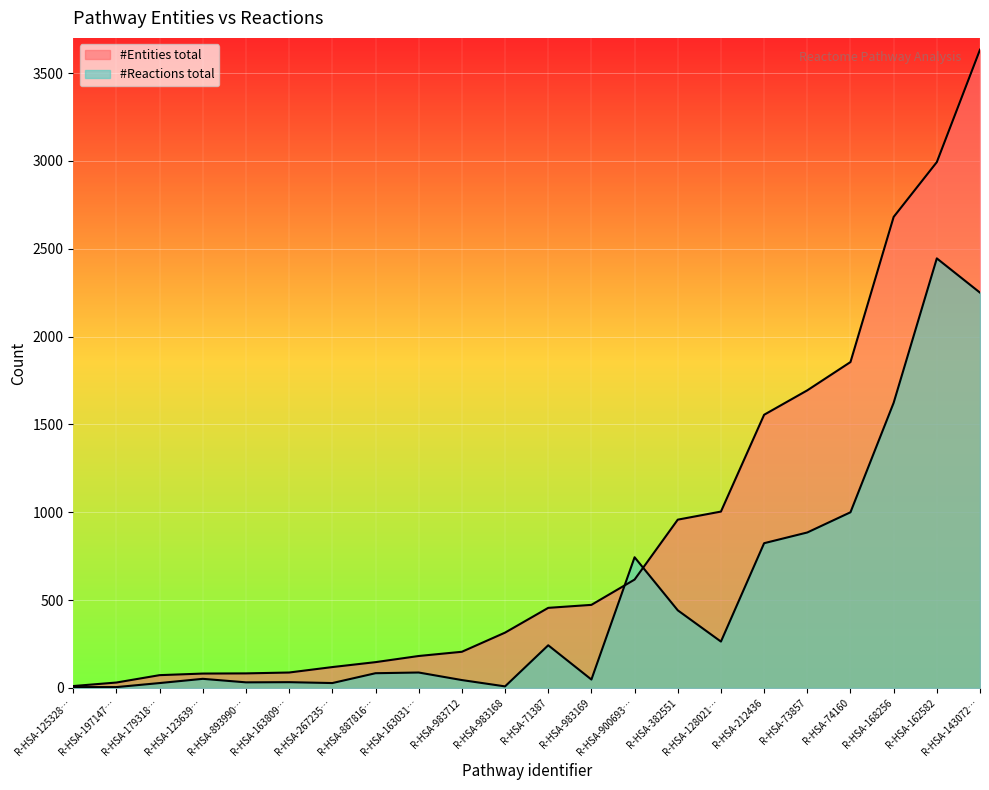

How many lines are shown in the chart?

2